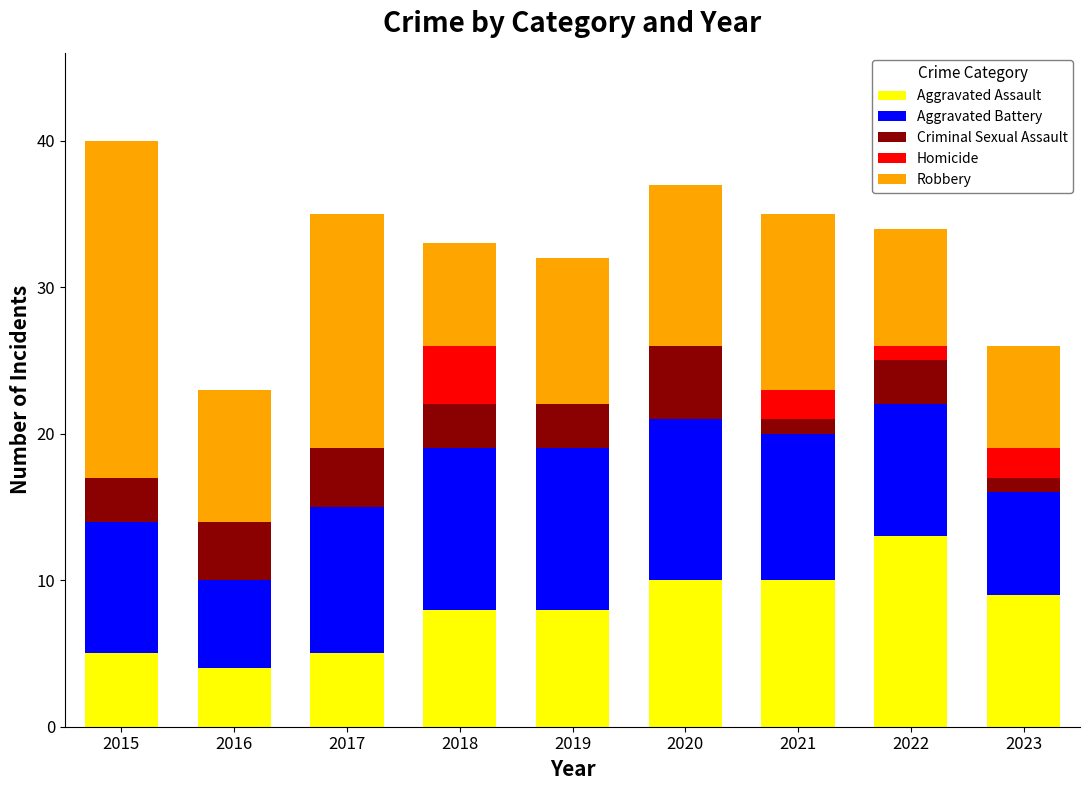

What is the total value across all series at 2022?

34